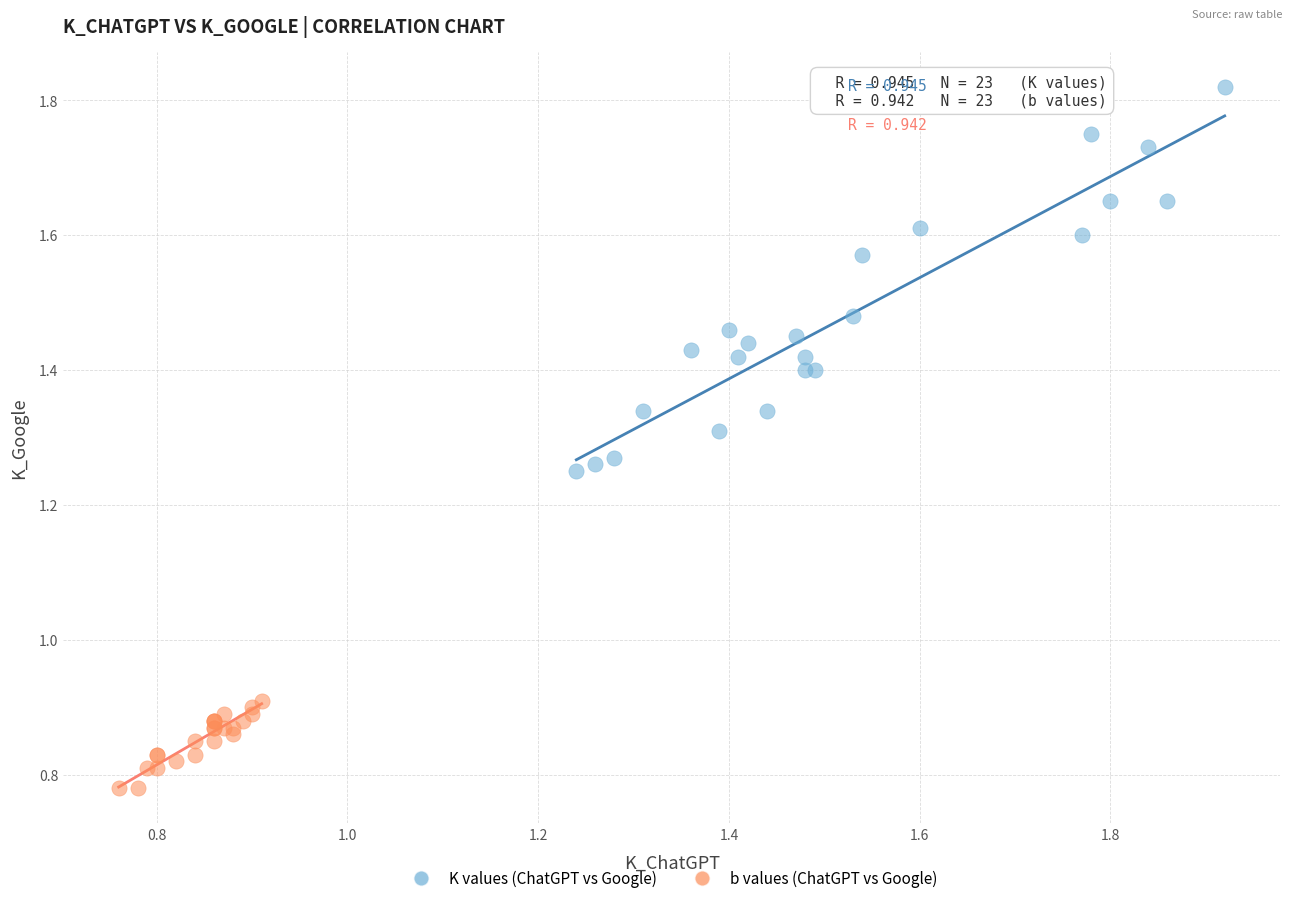

Which series has the widest spread of Y values?

K values (ChatGPT vs Google)